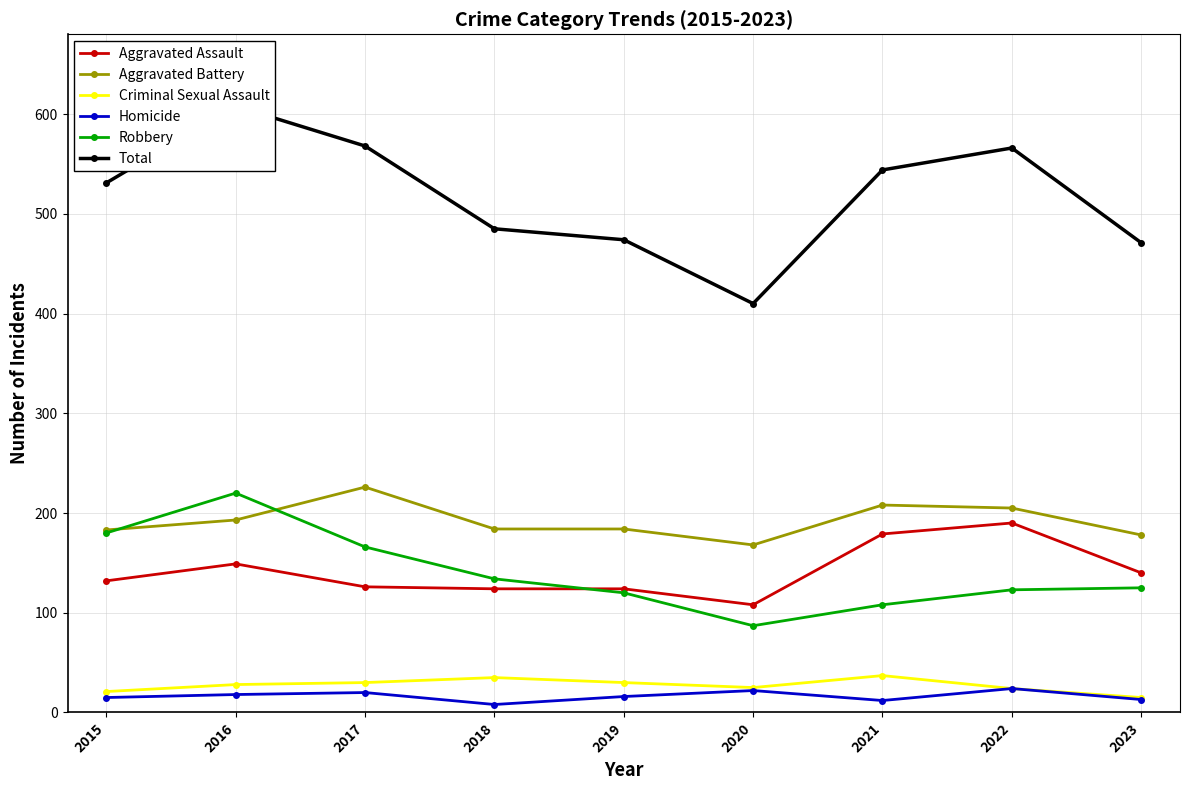

True or false: Homicide has more than 0 points higher than both neighbors.

True